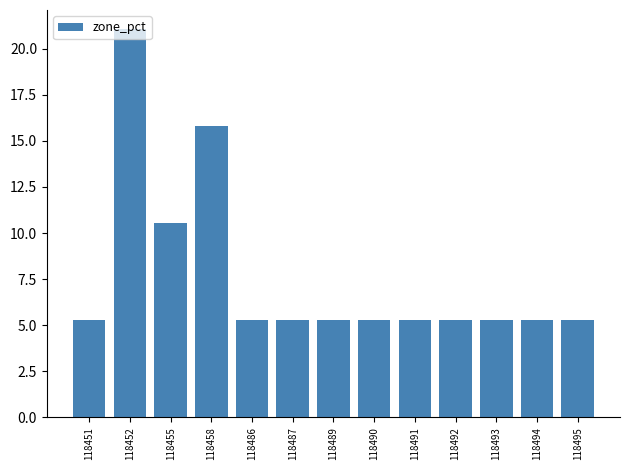

Reading left to right, transcribe all the data shown in this chart.

118451=5.3	118452=21.1	118455=10.5	118458=15.8	118486=5.3	118487=5.3	118489=5.3	118490=5.3	118491=5.3	118492=5.3	118493=5.3	118494=5.3	118495=5.3